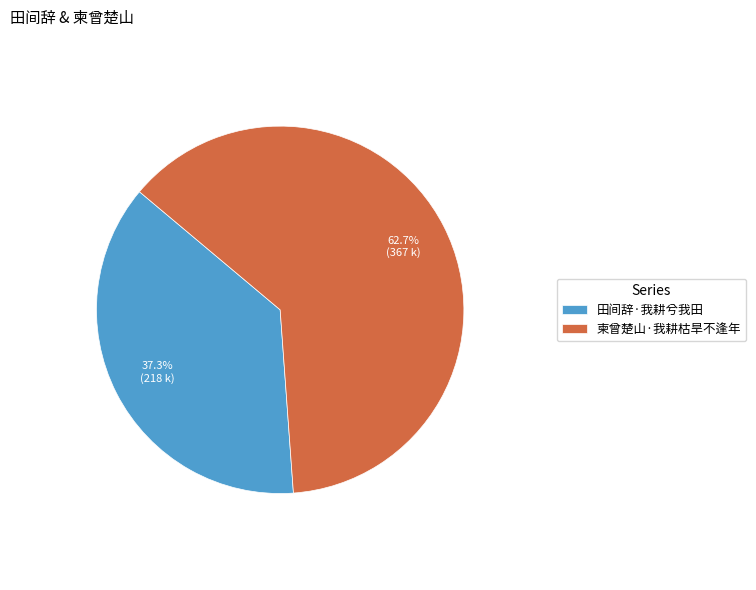

Is the sum of 柬曾楚山·我耕枯旱不逢年 and 田间辞·我耕兮我田 greater than half?

Yes